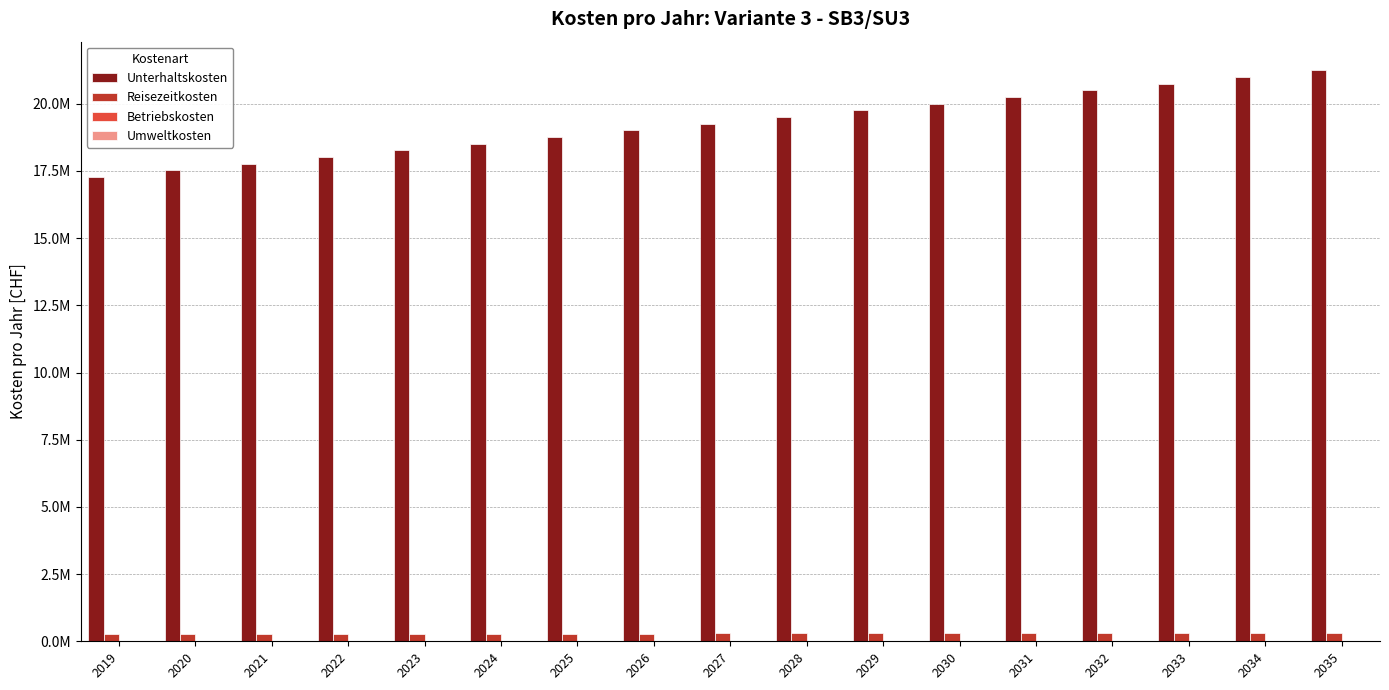

Which series changed the most between 2019 and 2031?

Unterhaltskosten